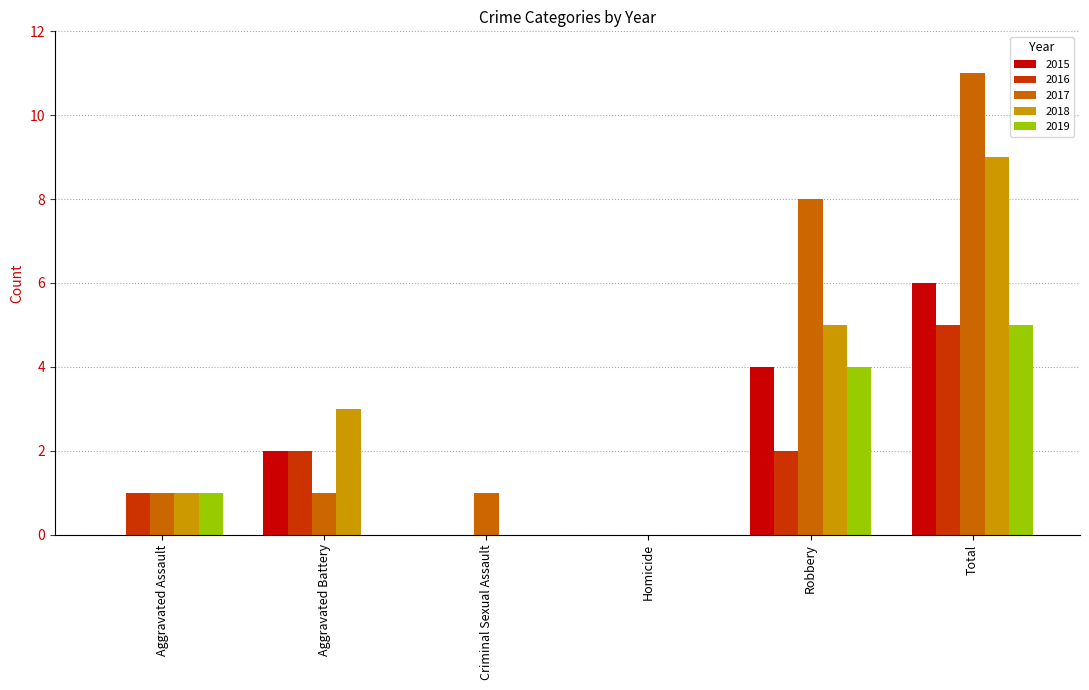

Reading left to right, what are all the values shown in this chart?

2015: 0	2	0	0	4	6
2016: 1	2	0	0	2	5
2017: 1	1	1	0	8	11
2018: 1	3	0	0	5	9
2019: 1	0	0	0	4	5